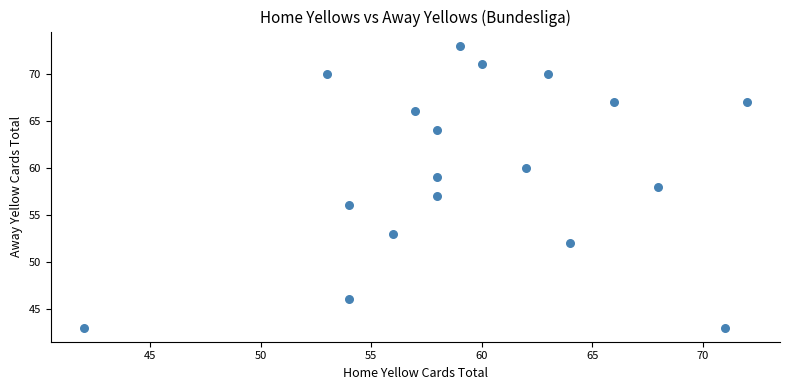

What is the range of X values (max minus min)?

30